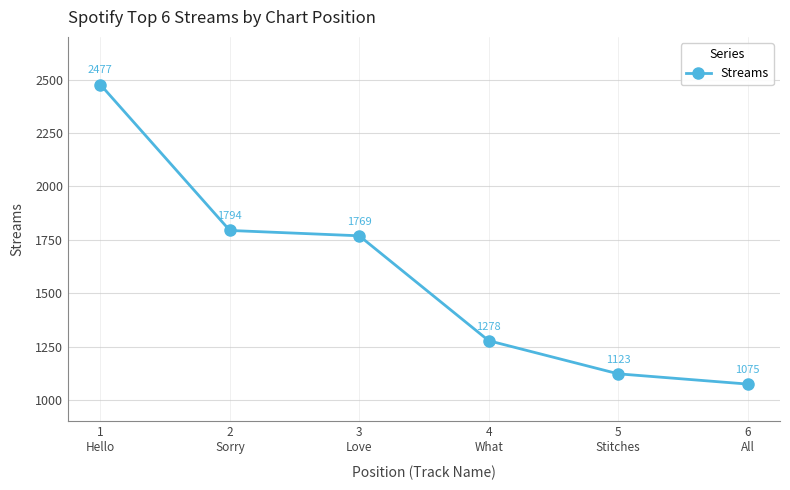

What is the value of the 6th point from the left?

1075